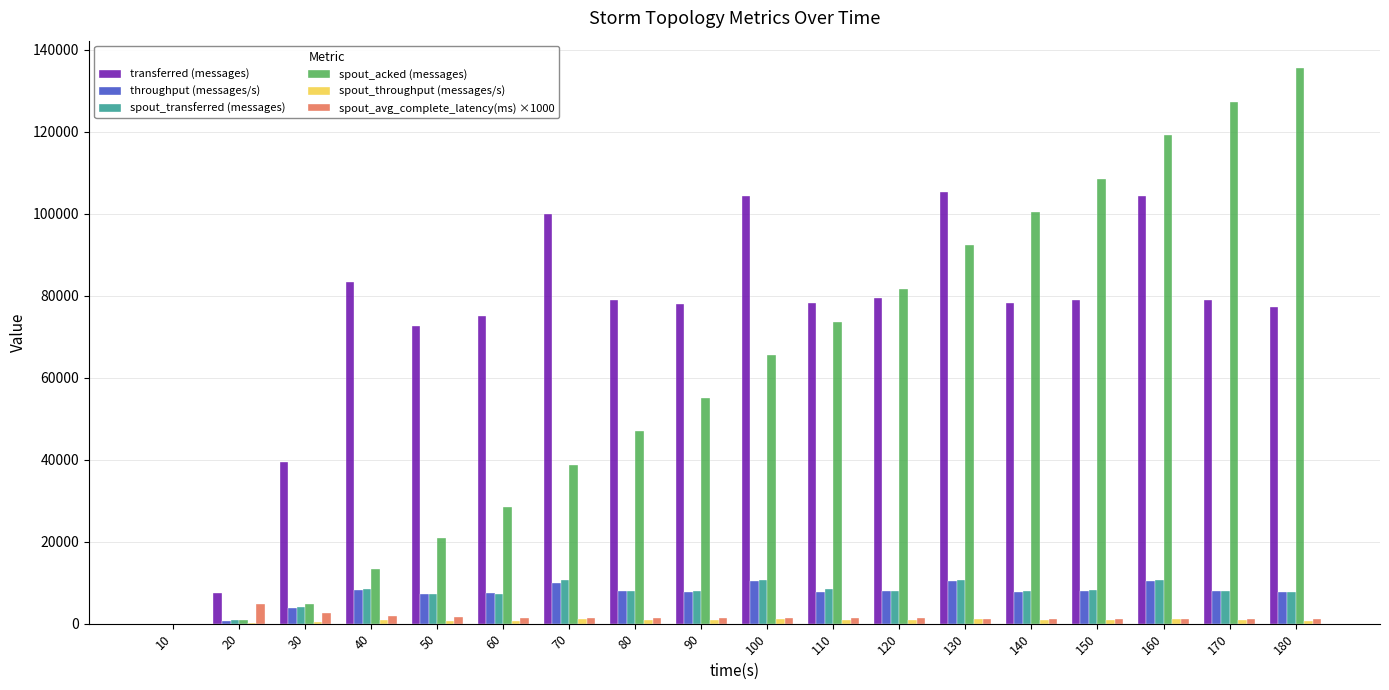

Are the bars grouped side by side (vs. stacked)?

Yes